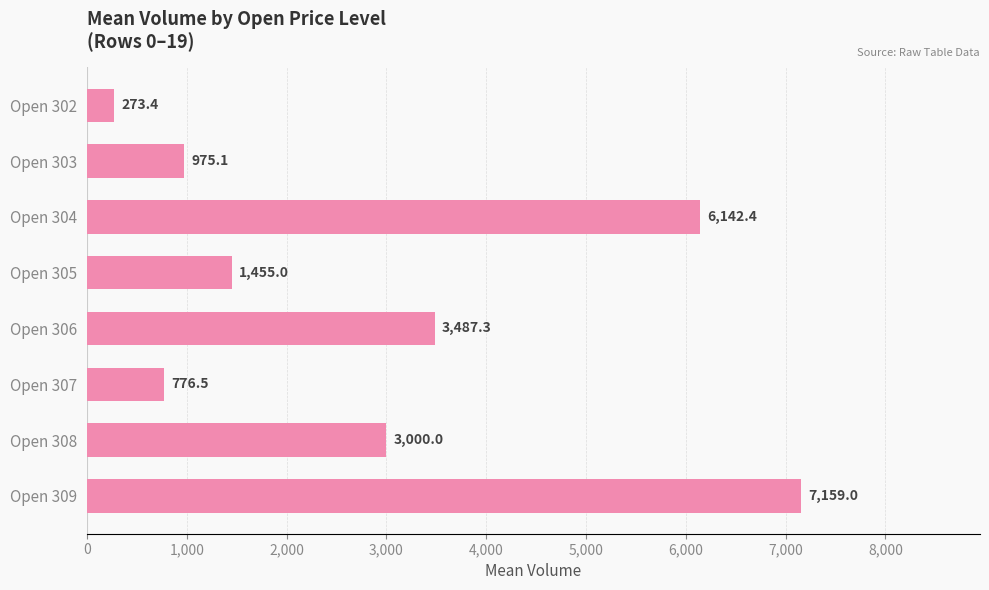

Rank the categories by value from highest to lowest.

Open 309, Open 304, Open 306, Open 308, Open 305, Open 303, Open 307, Open 302